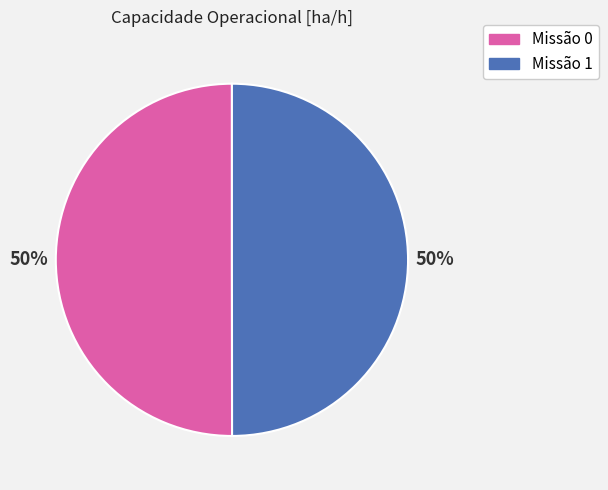

To the nearest percent, what is the average slice percentage?

50%